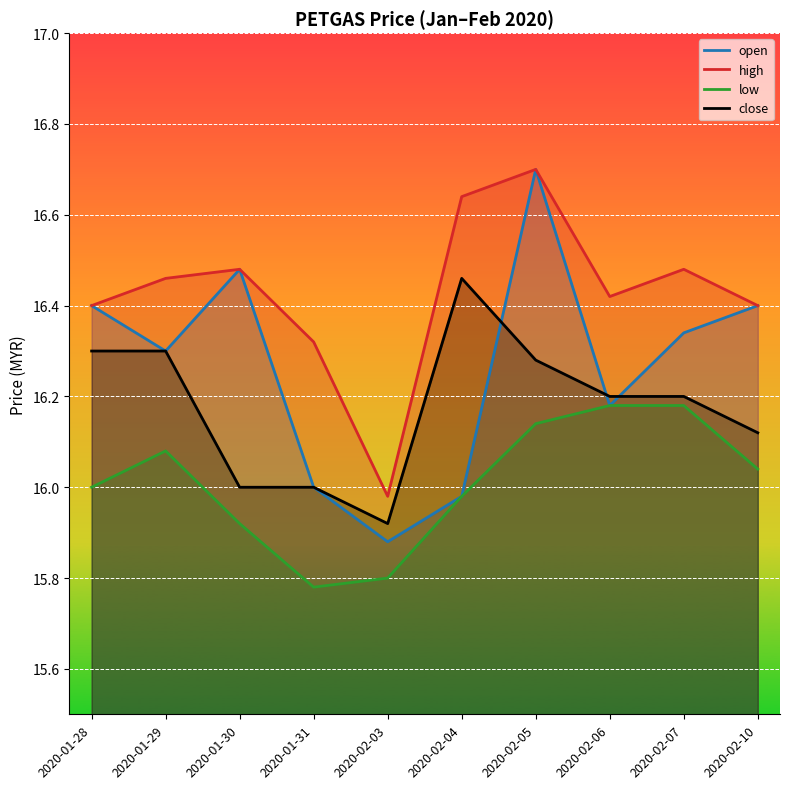

At which label does low first exceed 16?

2020-01-29